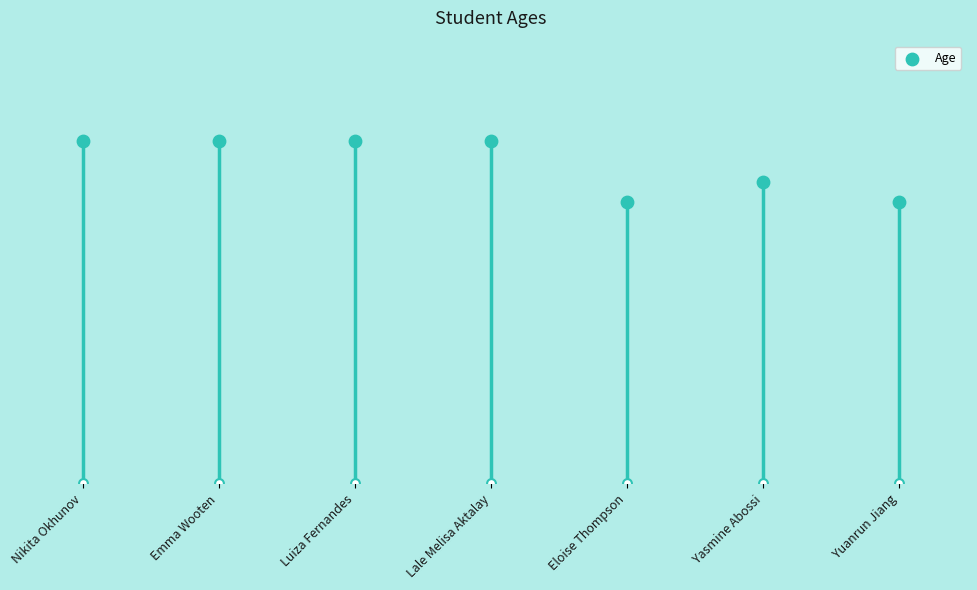

What is the change in value from Lale Melisa Aktalay to Yuanrun Jiang?

-3